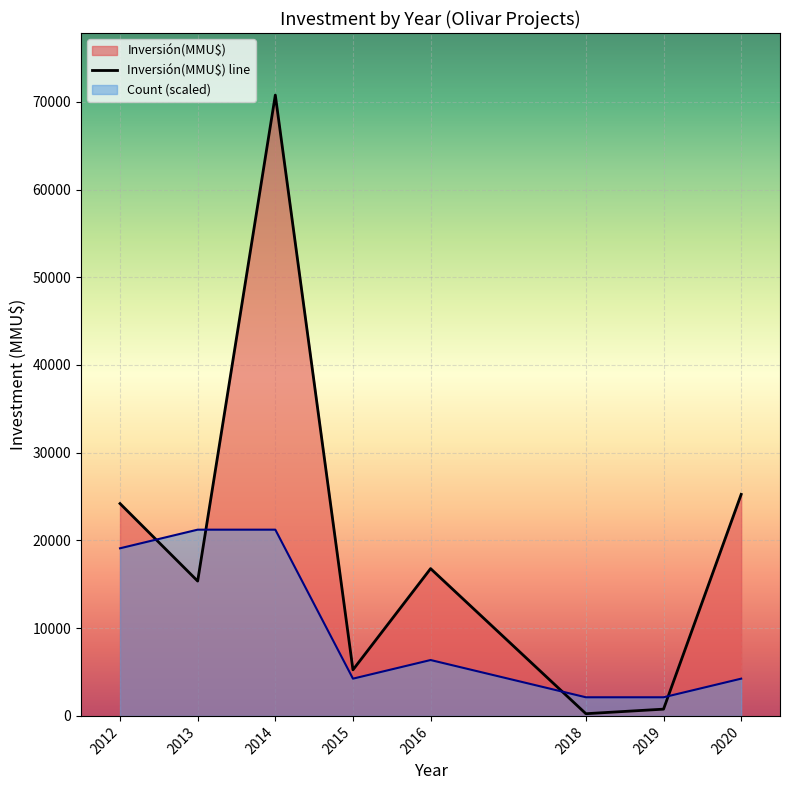

The value at 2014 is 48448. True or false?

False